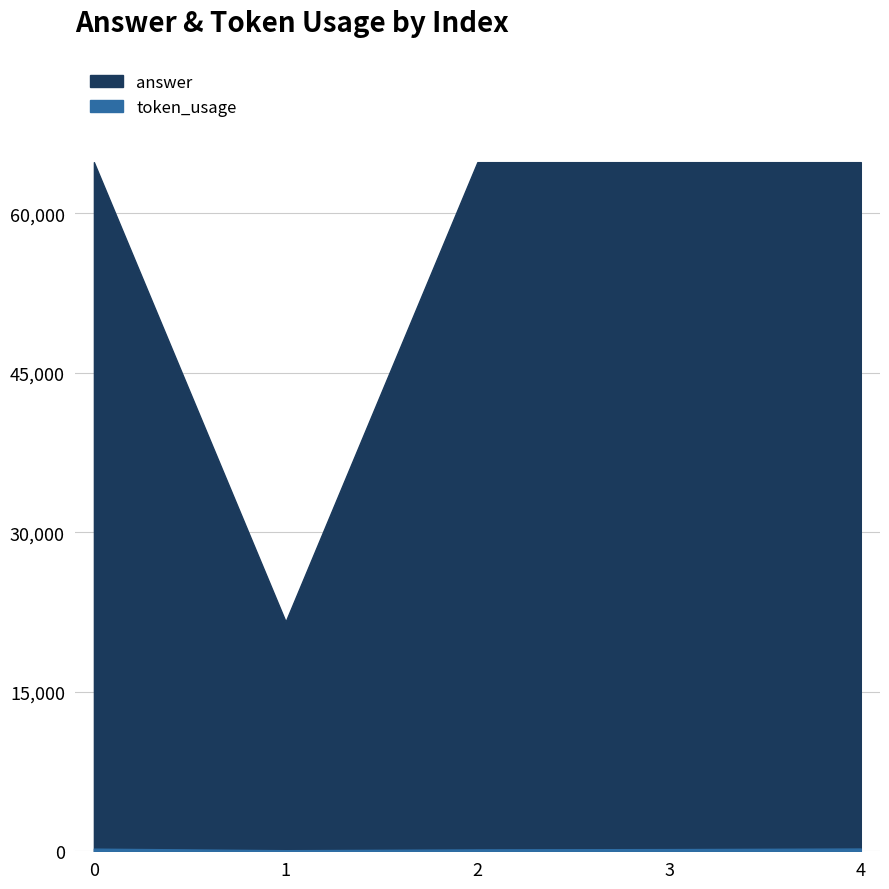

Is the value of token_usage at 2 greater than the value of answer at 3?

No